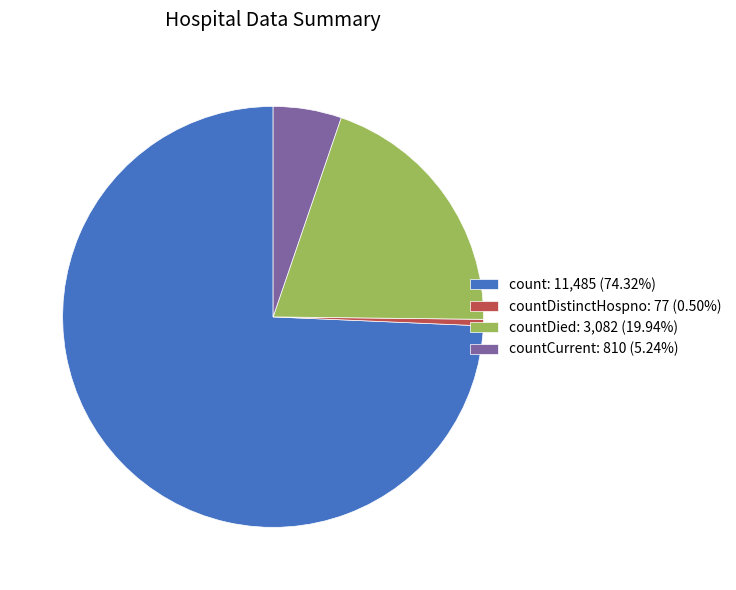

Do count: 11,485 (74.32%) and countCurrent: 810 (5.24%) together represent more than half of the pie?

Yes